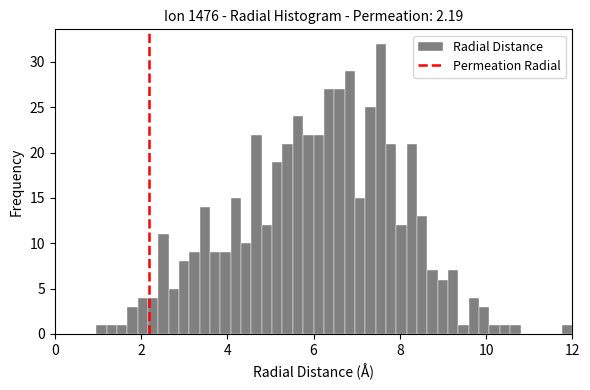

Read against the x-axis, roughly where is the centre of the tallest bar?

7.6